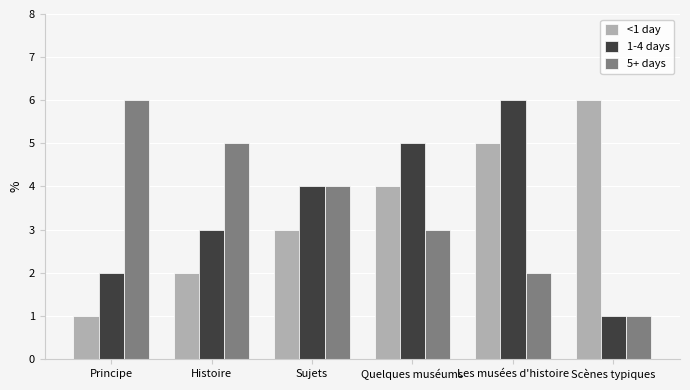

Is the value of 1-4 days at Sujets greater than the value of 5+ days at Les musées d'histoire?

Yes